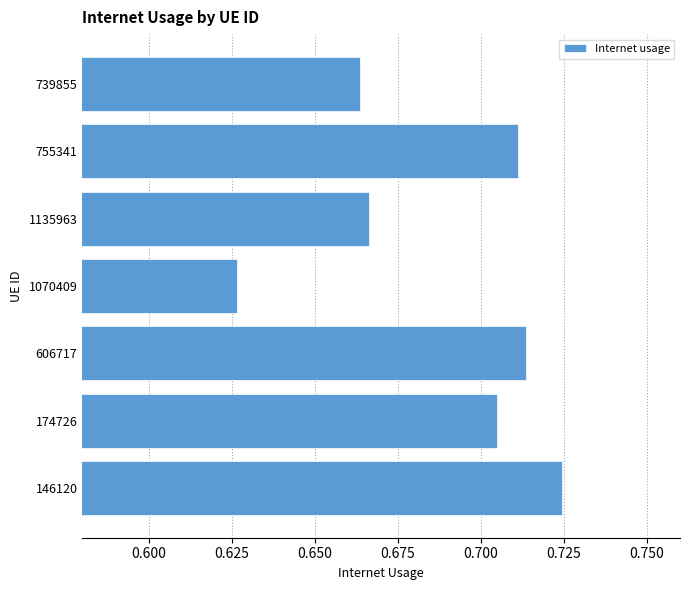

What is the sum of all values?

4.8